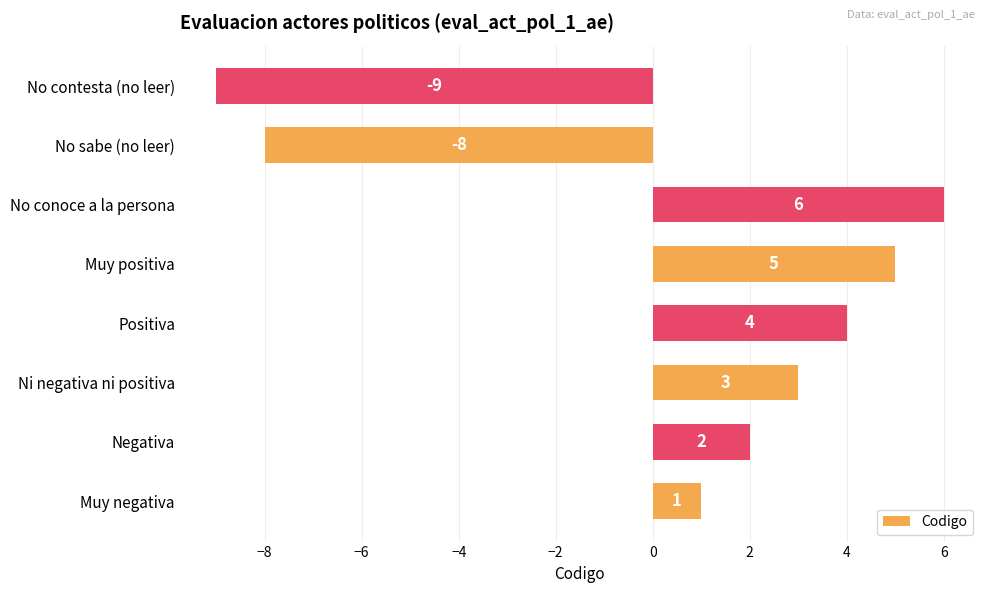

What is the smallest value displayed?

-9